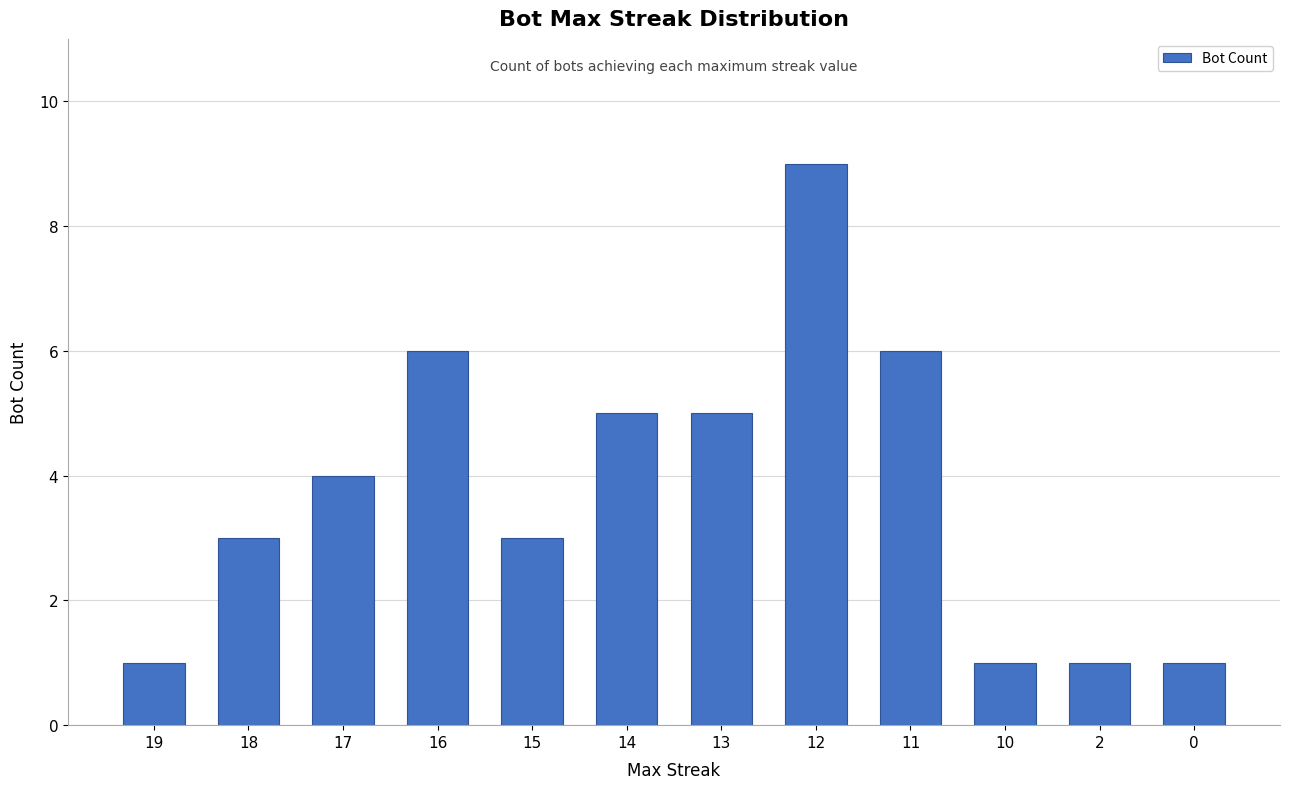

Count the number of data series in this chart.

1